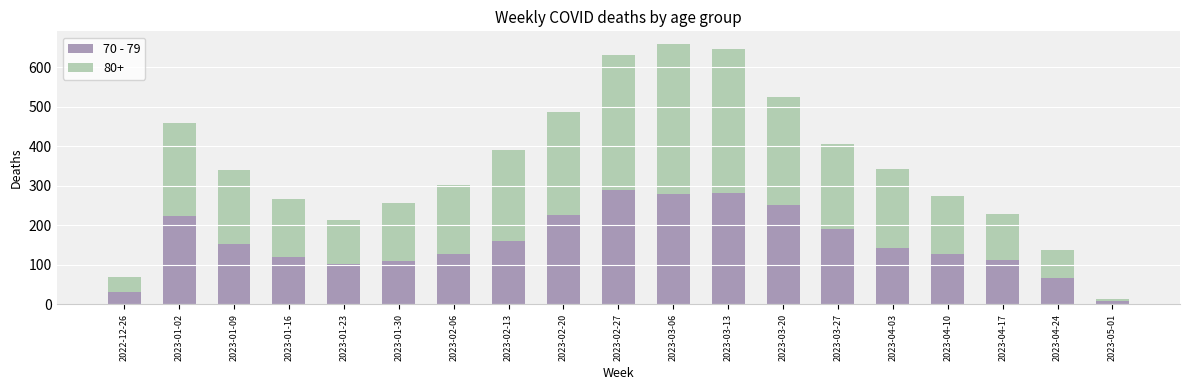

True or false: 70 - 79 has a value of 157 at 2023-01-16.

False